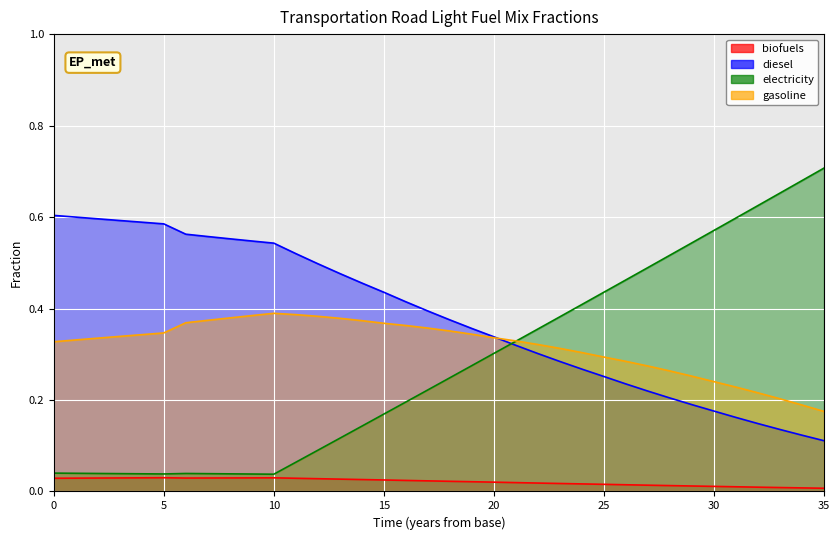

What is the spread (max minus min) of values at 7?

0.5